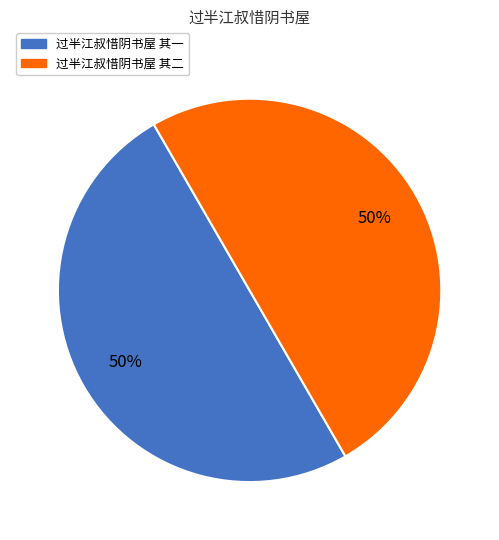

To the nearest percent, what portion does 过半江叔惜阴书屋 其二 represent?

50%